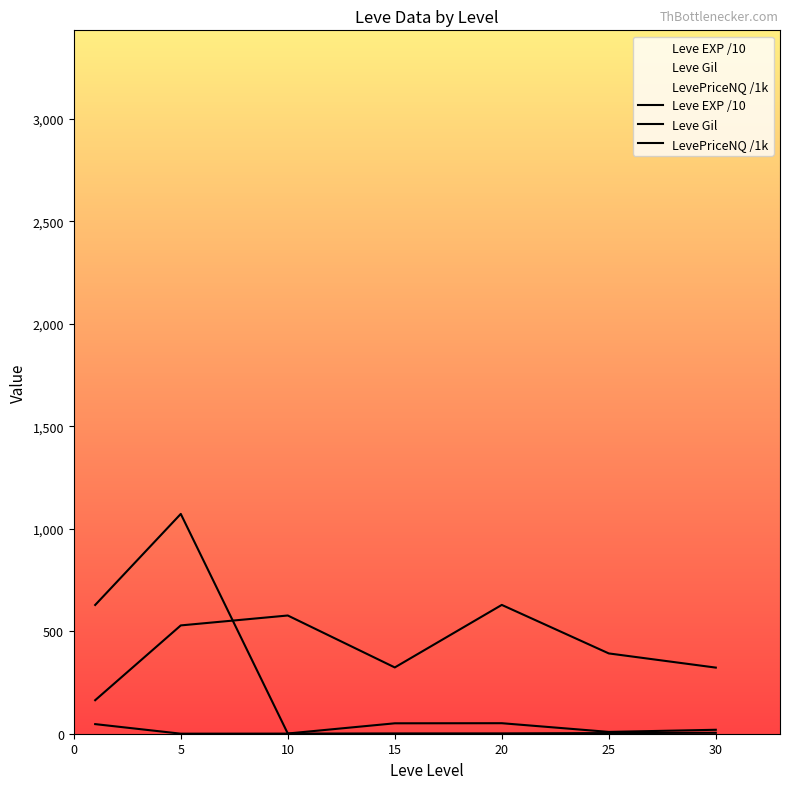

Is it true that Leve Gil equals 702.8 at 25?

False